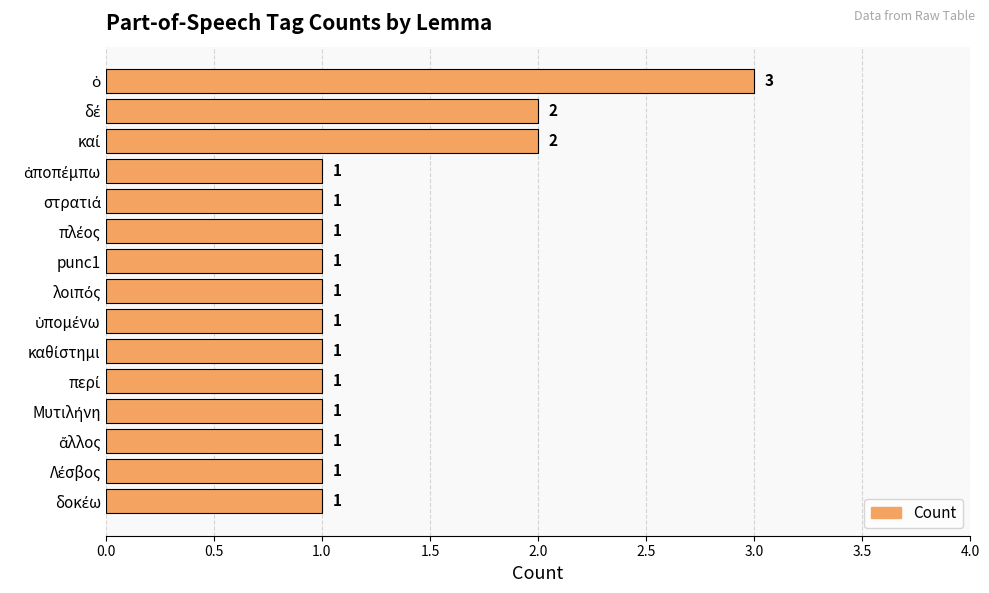

Reading bottom to top, list all the values displayed in this chart.

1	1	1	1	1	1	1	1	1	1	1	1	2	2	3